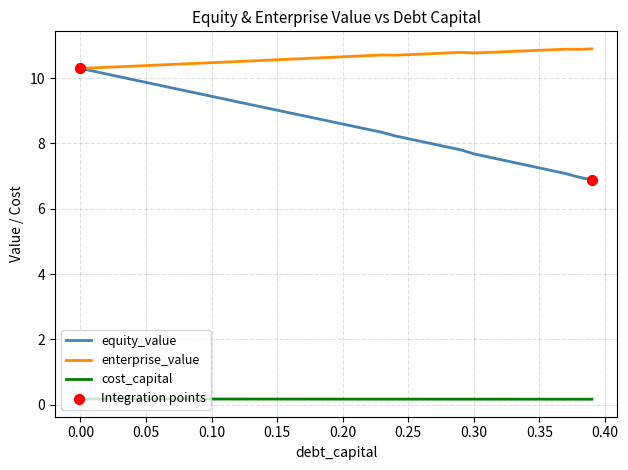

Which series has the largest total across all categories?

enterprise_value